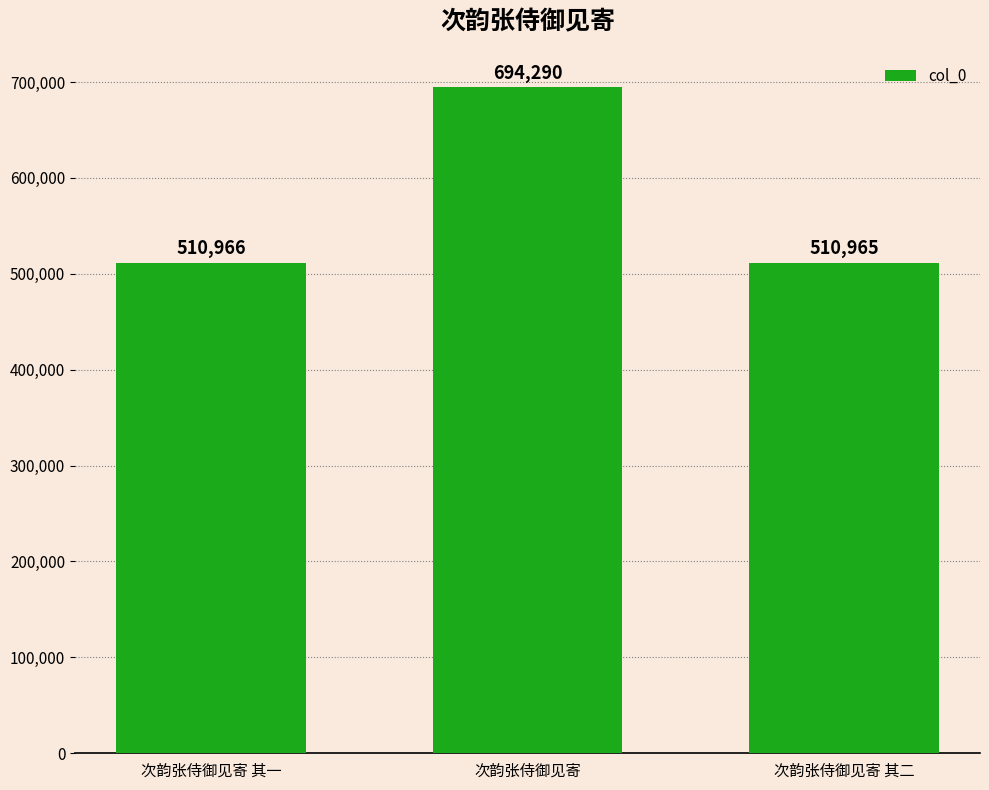

What is the label of the 2nd bar from the right?

次韵张侍御见寄